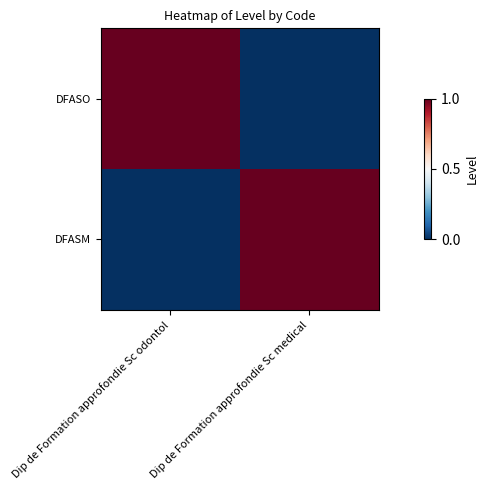

Reading left to right, transcribe all the data shown in this chart.

DFASO: Dip de Formation approfondie Sc odontol=1	Dip de Formation approfondie Sc medical=0
DFASM: Dip de Formation approfondie Sc odontol=0	Dip de Formation approfondie Sc medical=1